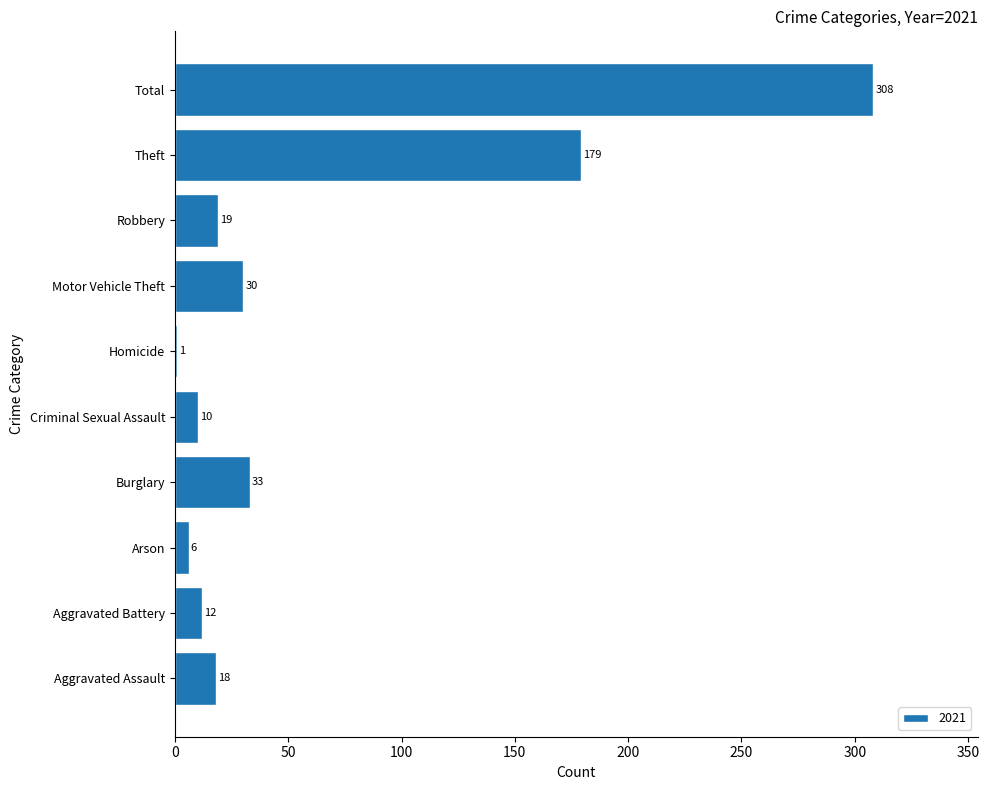

True or false: the data shows 19 at Robbery.

True